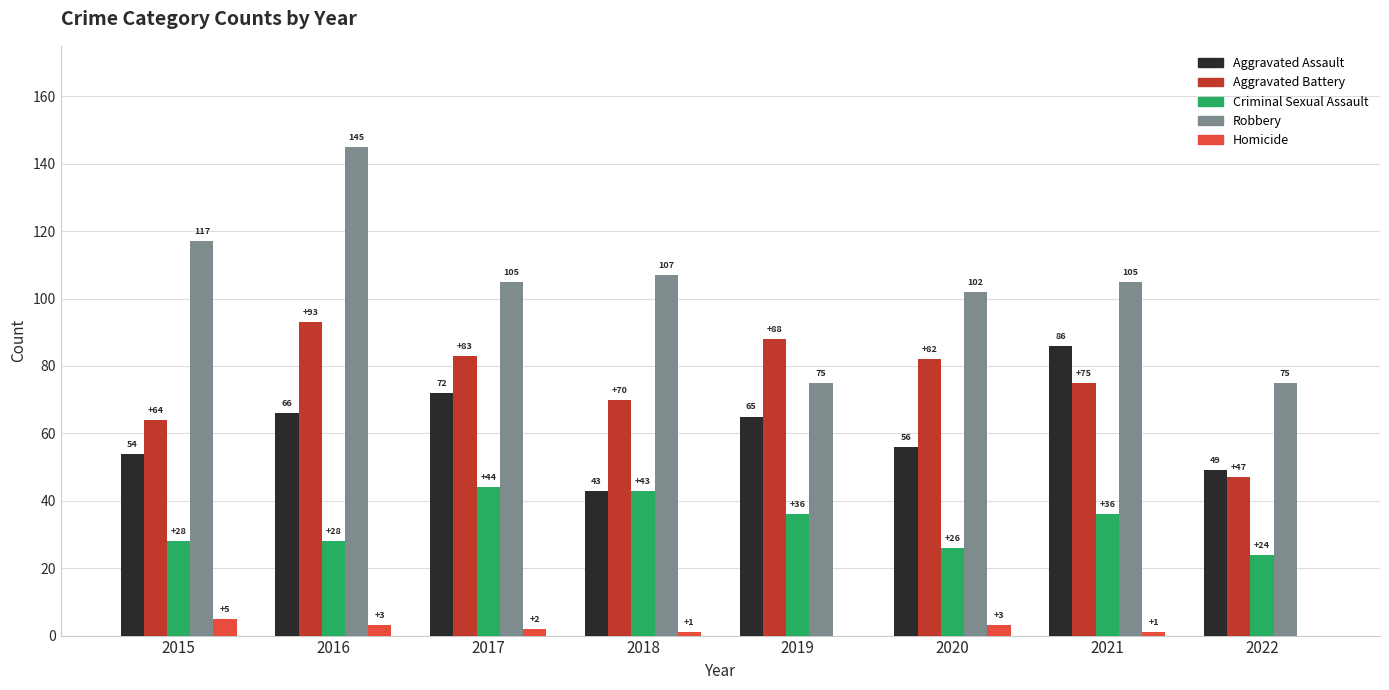

Between 2016 and 2018, which series saw the biggest shift?

Robbery